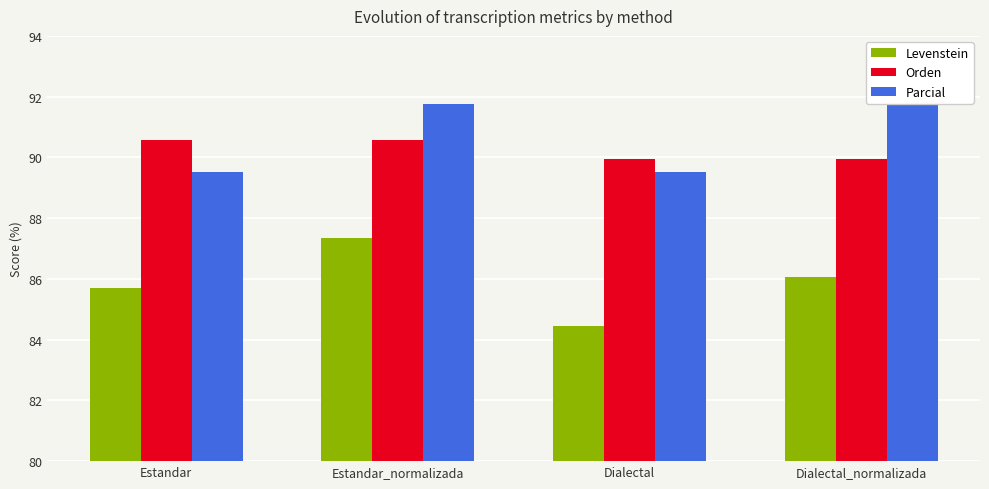

How many series are shown in this chart?

3